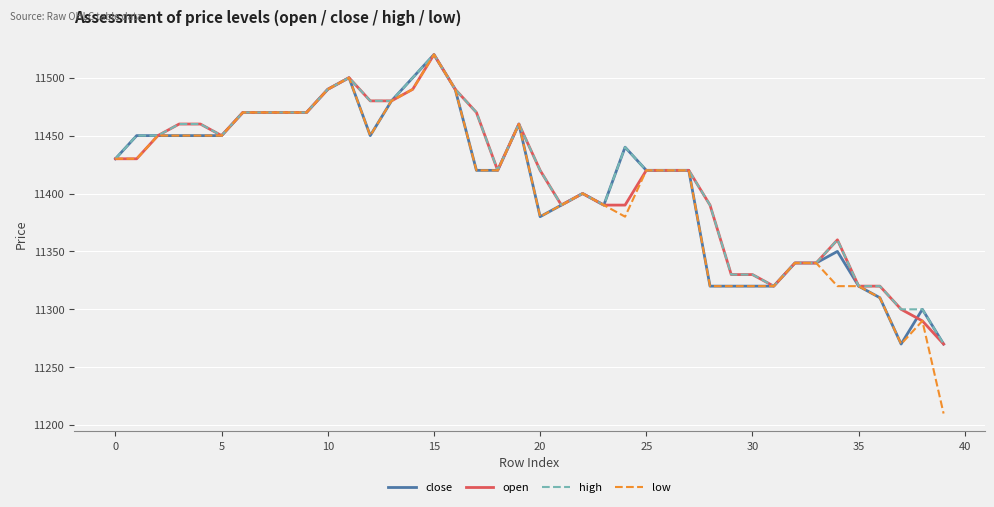

Count the number of data series in this chart.

4